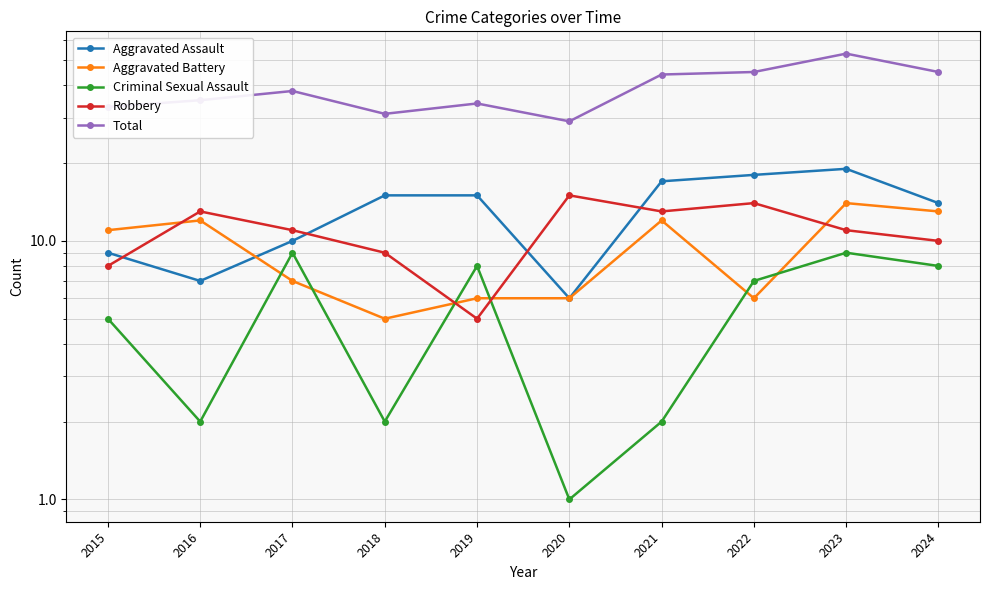

Reading left to right, extract all data points from this chart.

Aggravated Assault: 2015=9	2016=7	2017=10	2018=15	2019=15	2020=6	2021=17	2022=18	2023=19	2024=14
Aggravated Battery: 2015=11	2016=12	2017=7	2018=5	2019=6	2020=6	2021=12	2022=6	2023=14	2024=13
Criminal Sexual Assault: 2015=5	2016=2	2017=9	2018=2	2019=8	2020=1	2021=2	2022=7	2023=9	2024=8
Robbery: 2015=8	2016=13	2017=11	2018=9	2019=5	2020=15	2021=13	2022=14	2023=11	2024=10
Total: 2015=33	2016=35	2017=38	2018=31	2019=34	2020=29	2021=44	2022=45	2023=53	2024=45